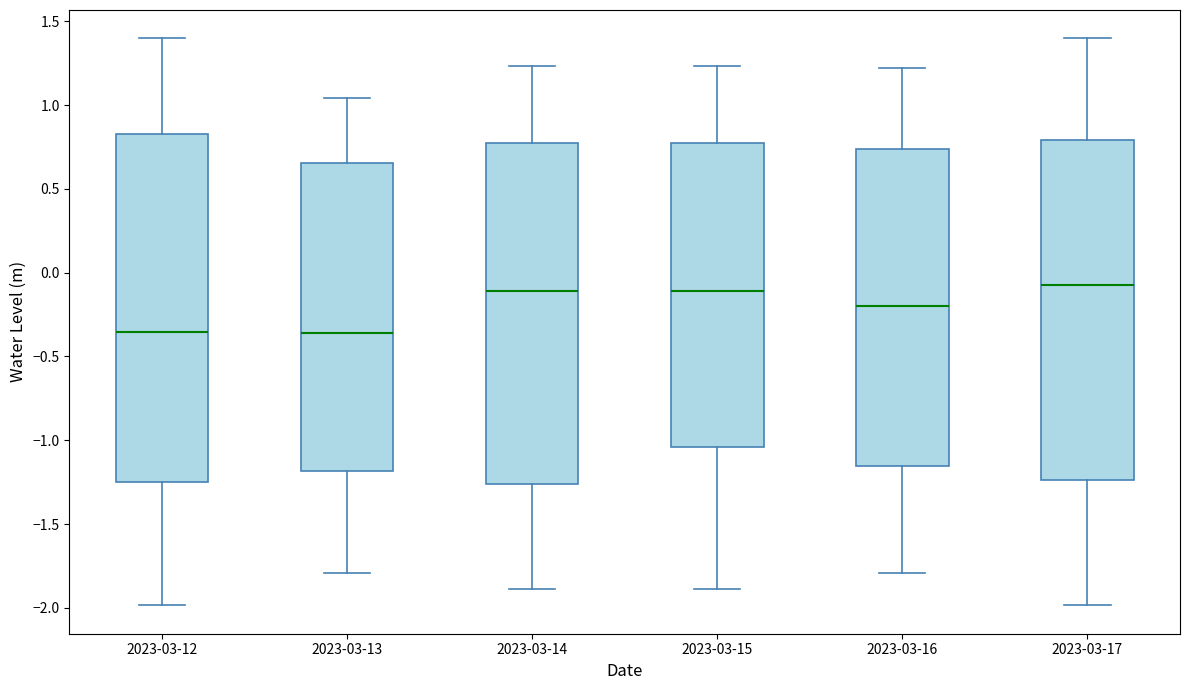

Where is the upper edge of the box for 2023-03-12 on the y-axis? The values are not printed on the chart, so give them approximately, as read against the axis.

0.85